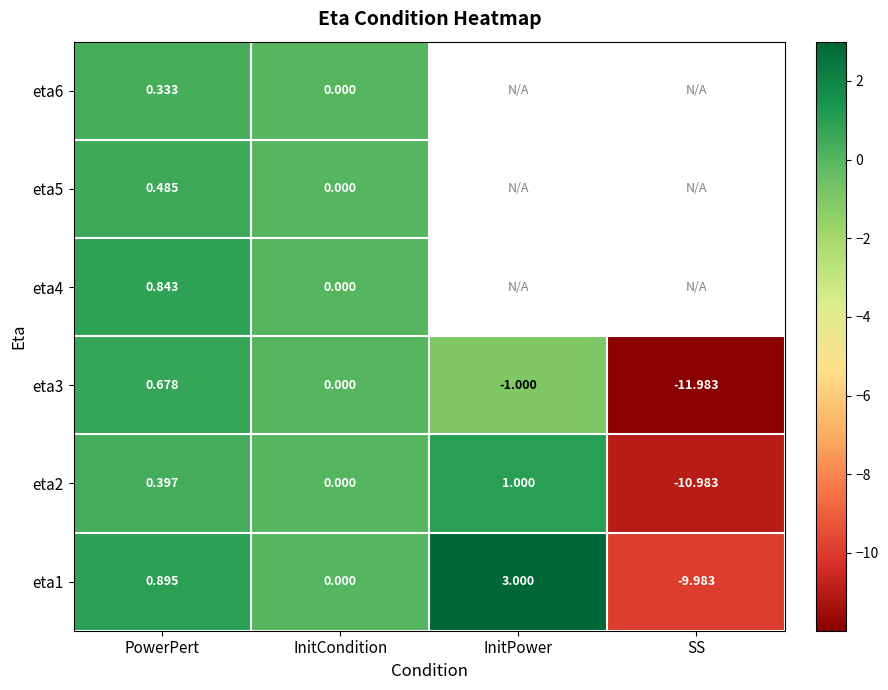

At which label does eta1 first exceed 0?

PowerPert